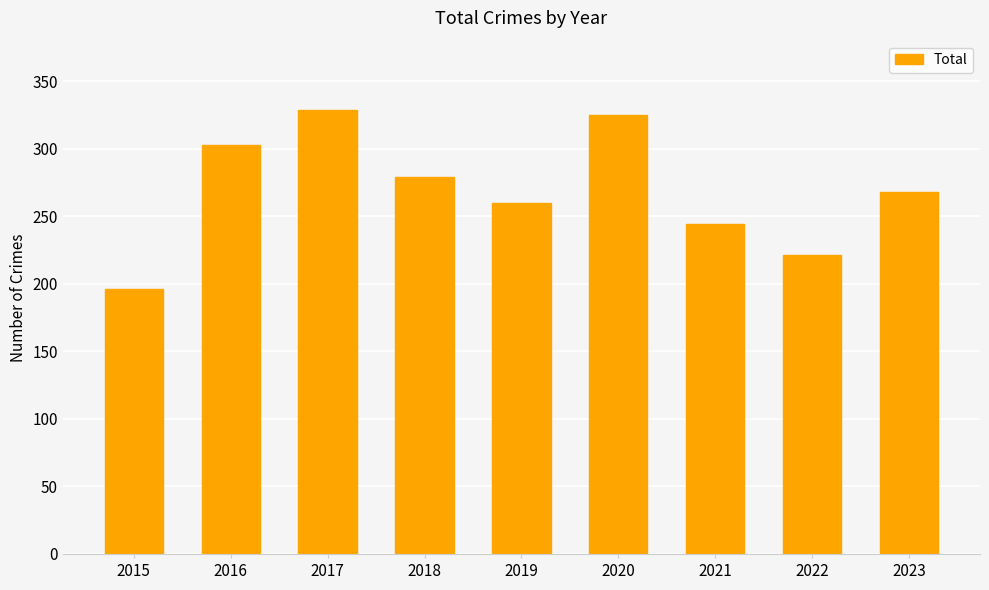

Reading left to right, list all the values displayed in this chart.

196	303	329	279	260	325	244	221	268